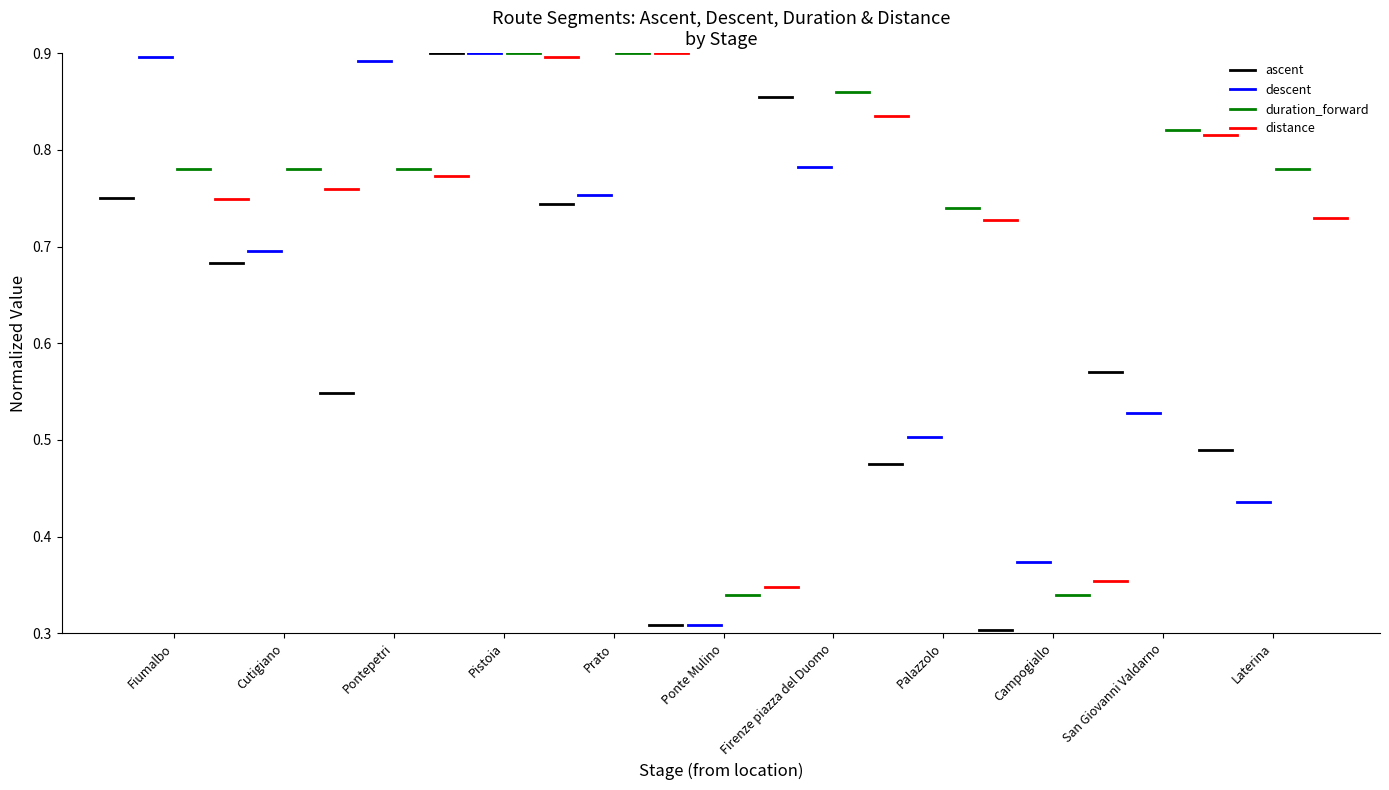

Is the value of distance at Cutigiano greater than the value of duration_forward at Cutigiano?

No